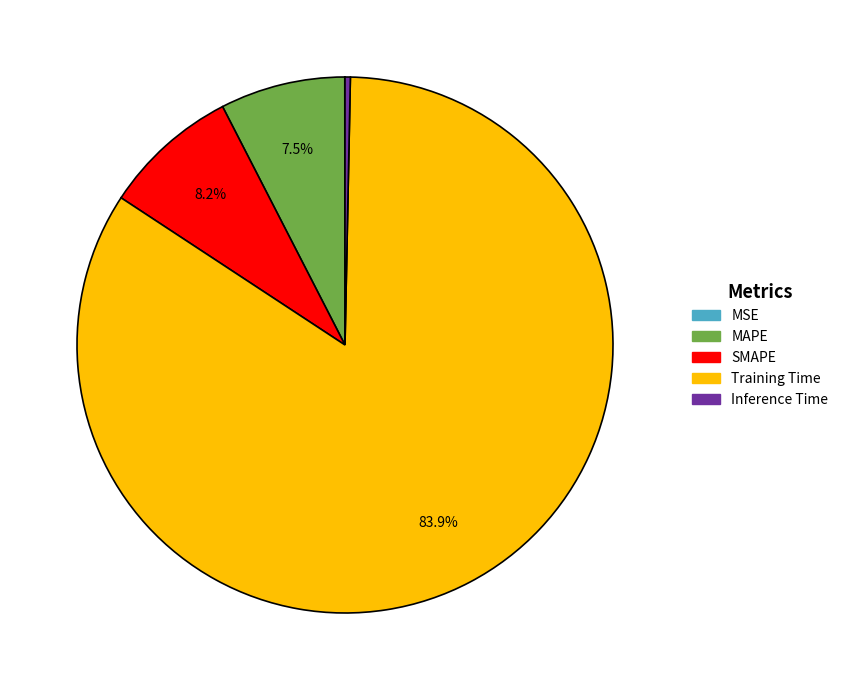

Does any single category account for the majority?

Yes